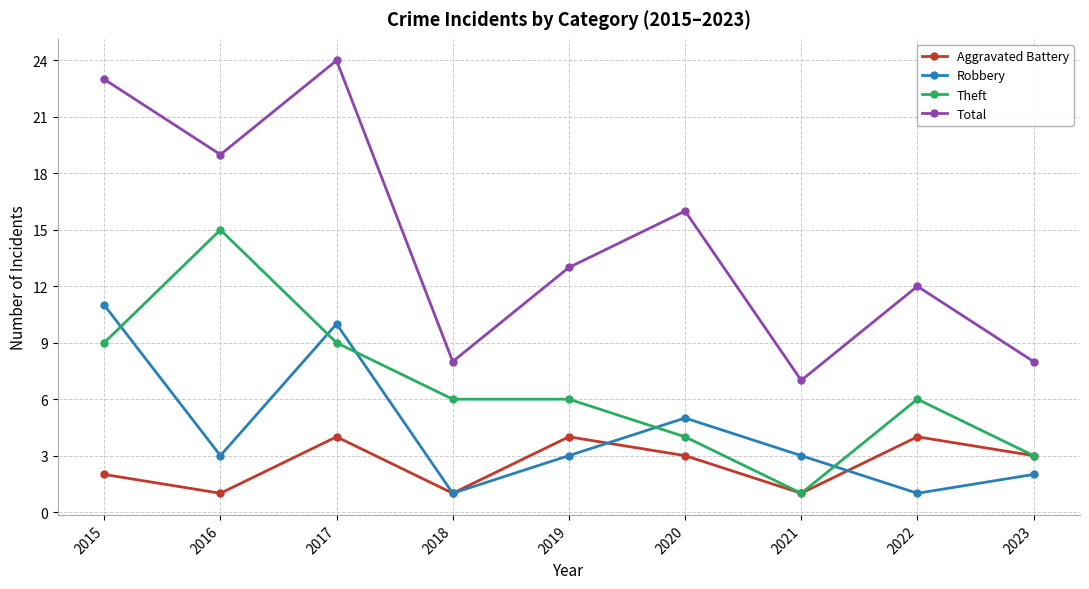

Is the value of Total at 2019 greater than the value of Robbery at 2018?

Yes